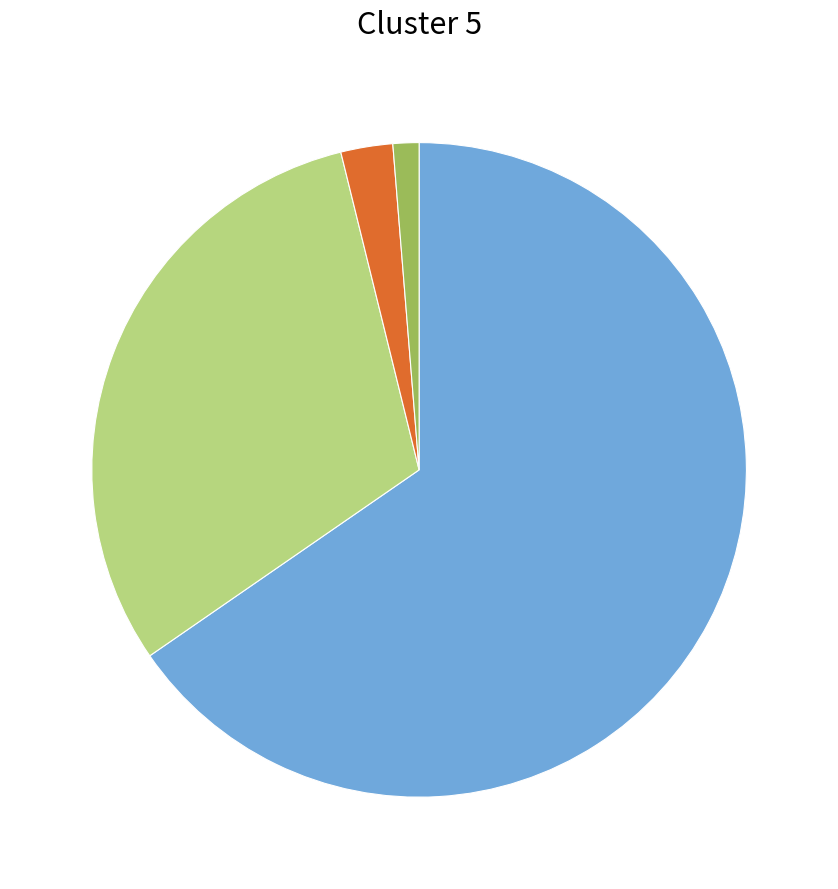

Is there any slice that represents more than half of the pie?

Yes